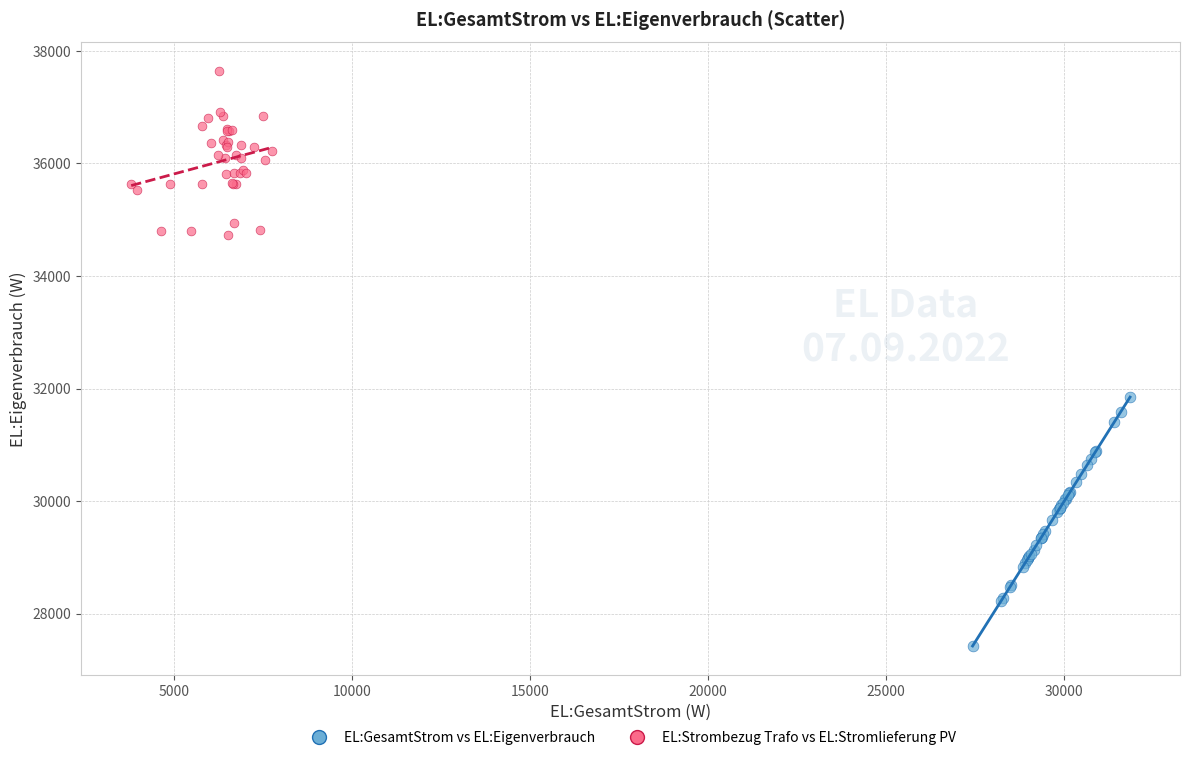

Which series has the largest Y range (max minus min)?

EL:GesamtStrom vs EL:Eigenverbrauch